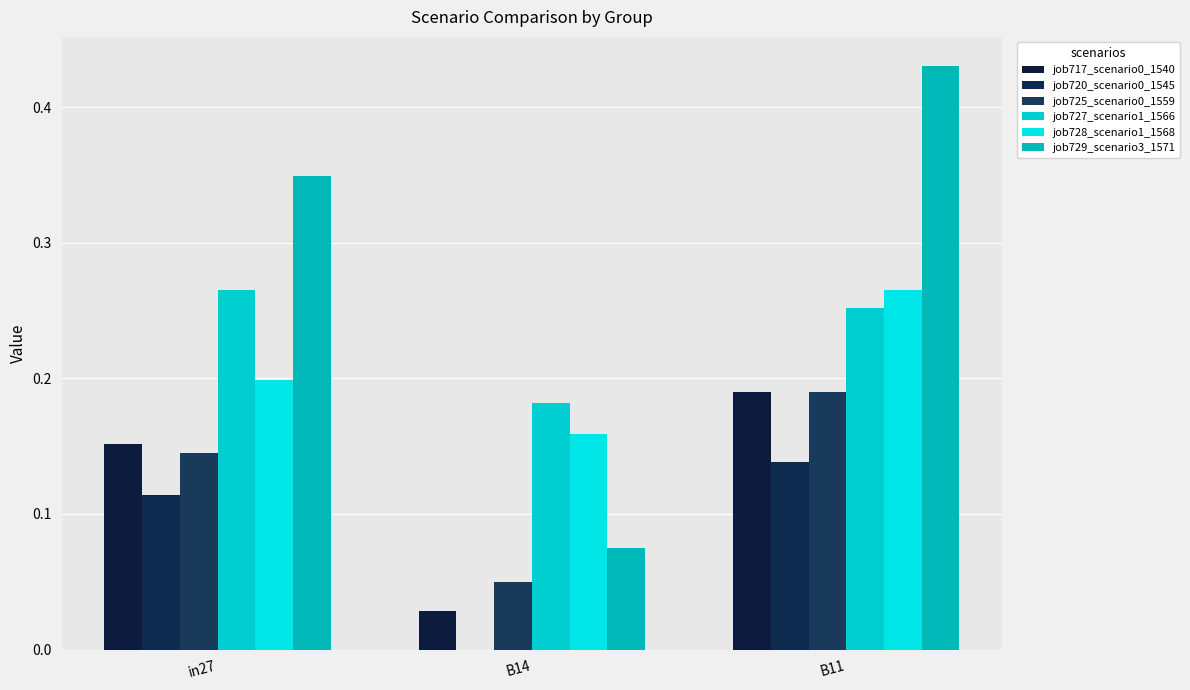

Which series has the widest spread of values?

job729_scenario3_1571